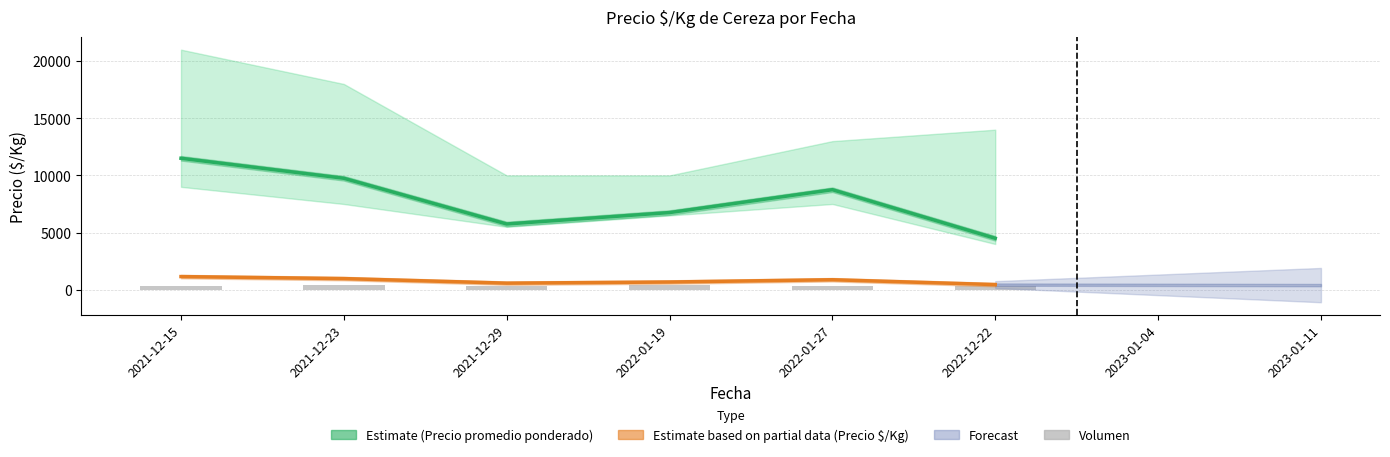

Which series has the largest range (max minus min)?

Precio promedio ponderado